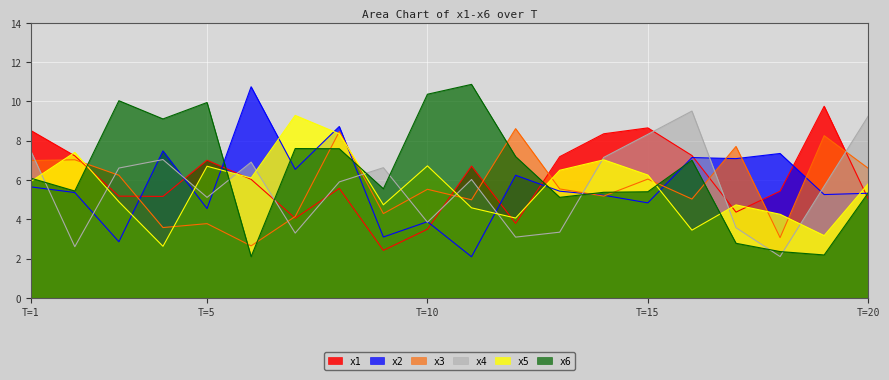

What is the greatest value displayed?

10.9